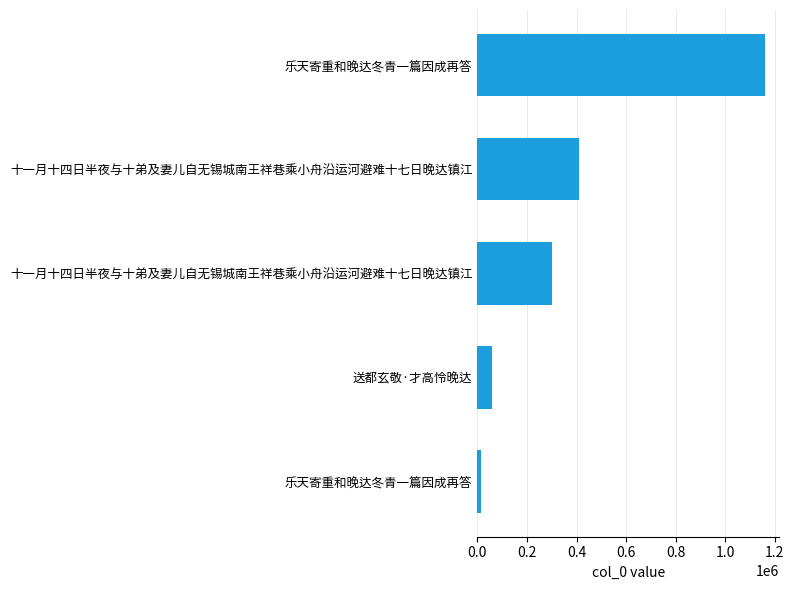

How many bars are there in total?

5